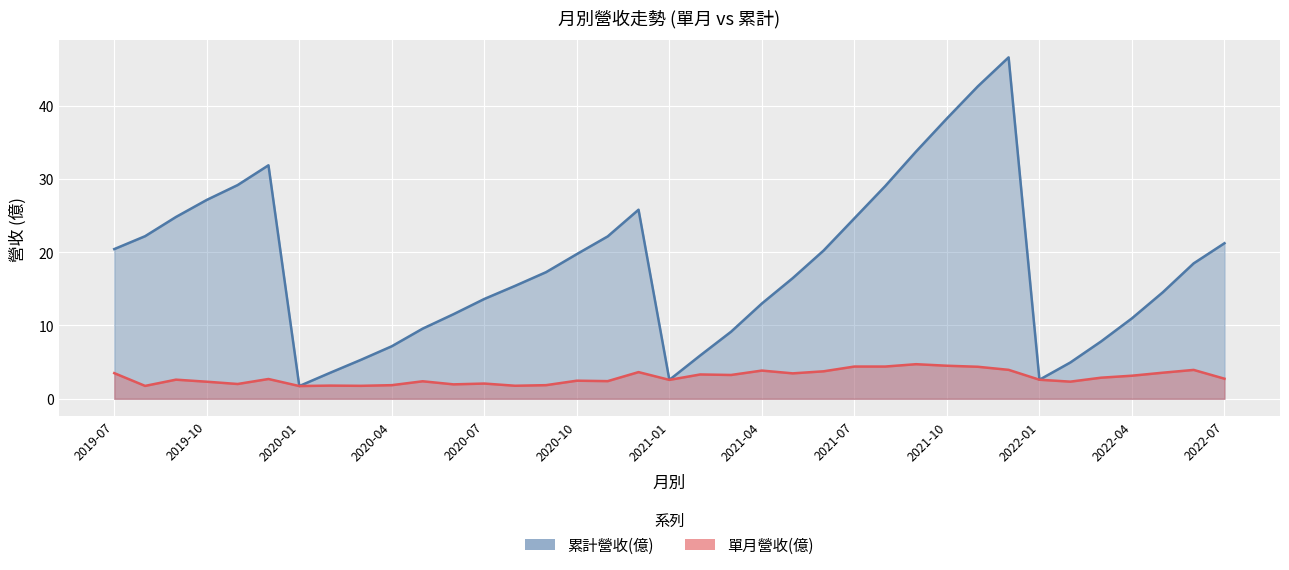

Which category has the lowest value in the 累計營收(億) series?

2020-01